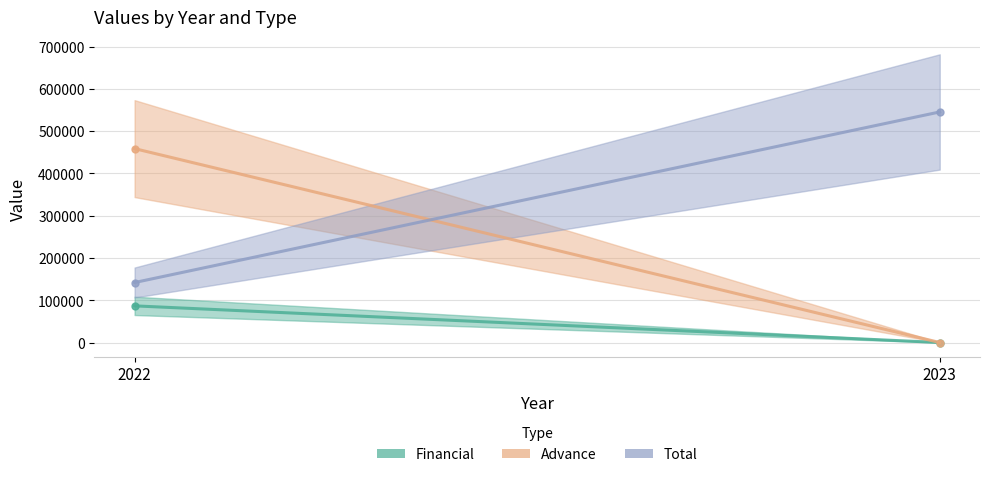

What is the sum of all Financial values?

86727